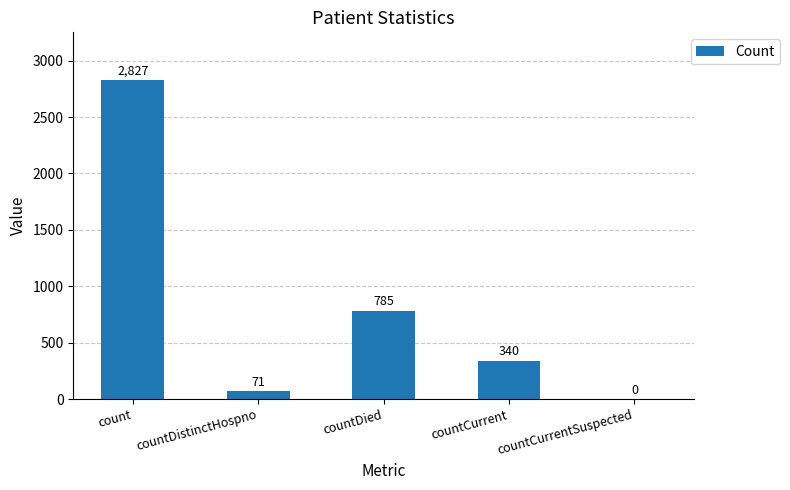

Reading left to right, list all the values displayed in this chart.

2827	71	785	340	0